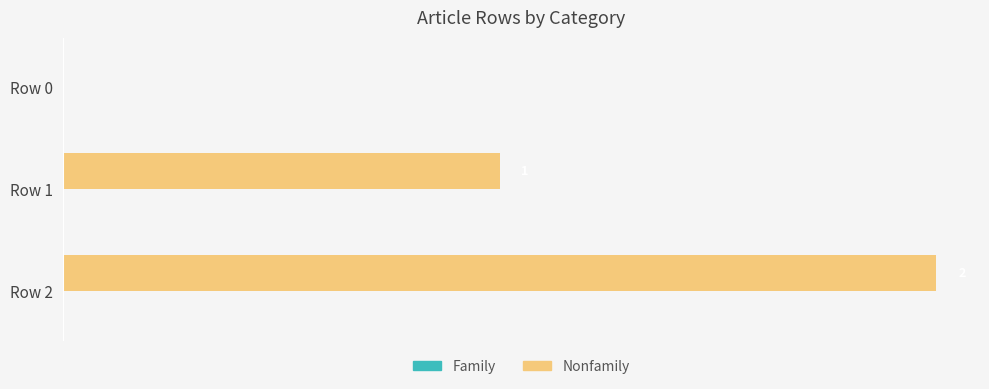

At which label is the value closest to 1?

Row 1